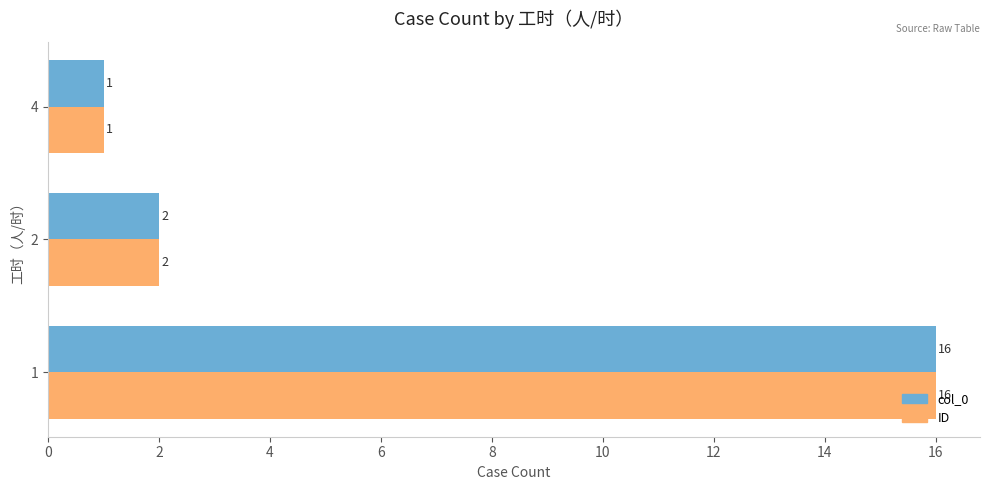

The value of ID at 1 is 28. True or false?

False